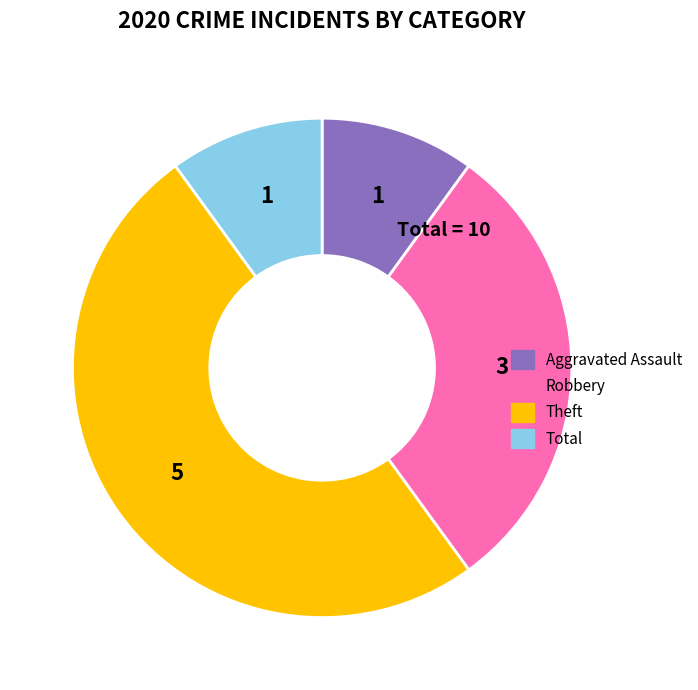

Count the number of slices in the pie.

4